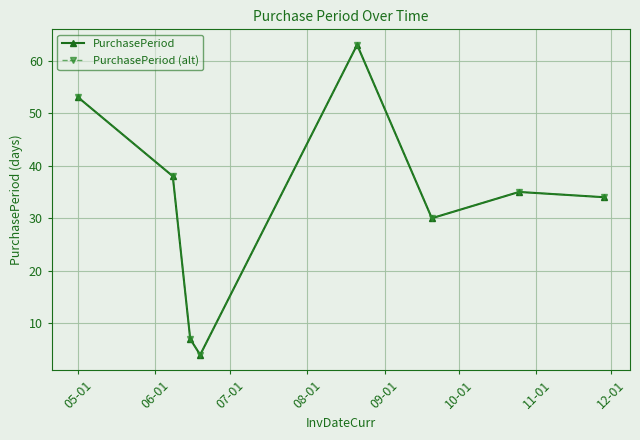

What is the difference between the maximum and second lowest values in the PurchasePeriod series?

56